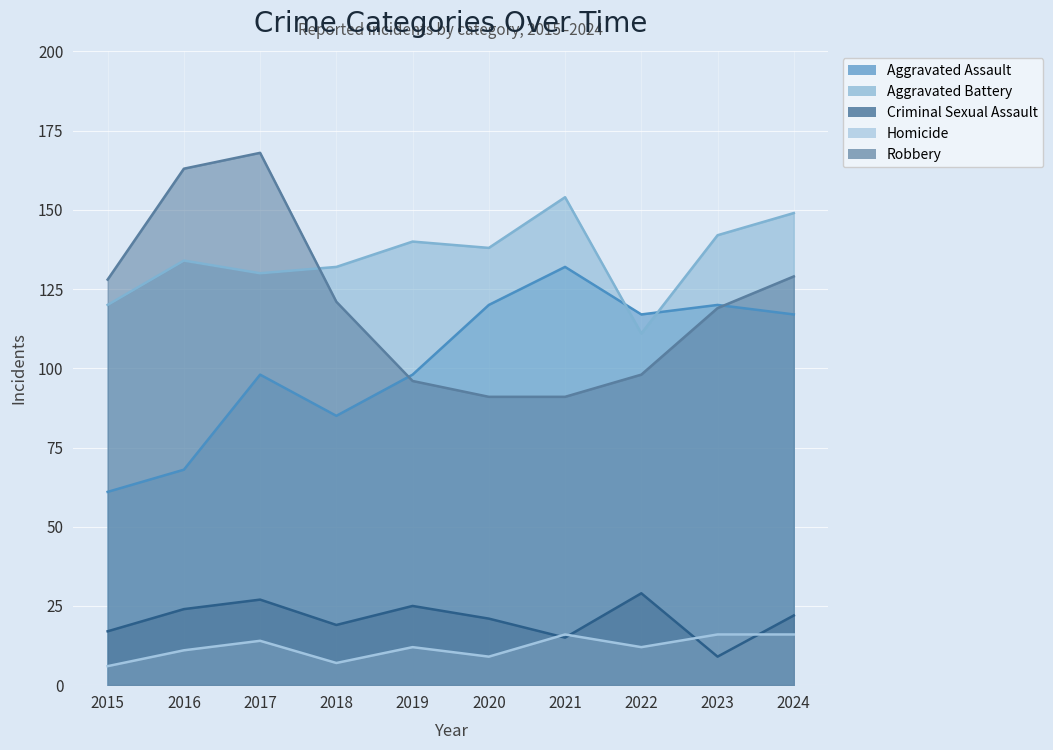

After their last crossing, which series has the higher values: Robbery or Aggravated Assault?

Robbery